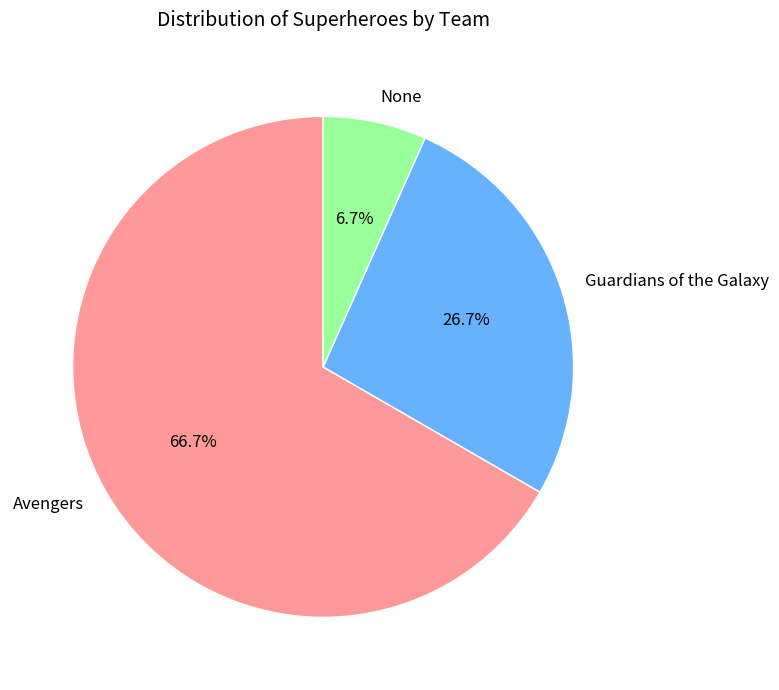

Combined, do None and Guardians of the Galaxy account for over 50%?

No